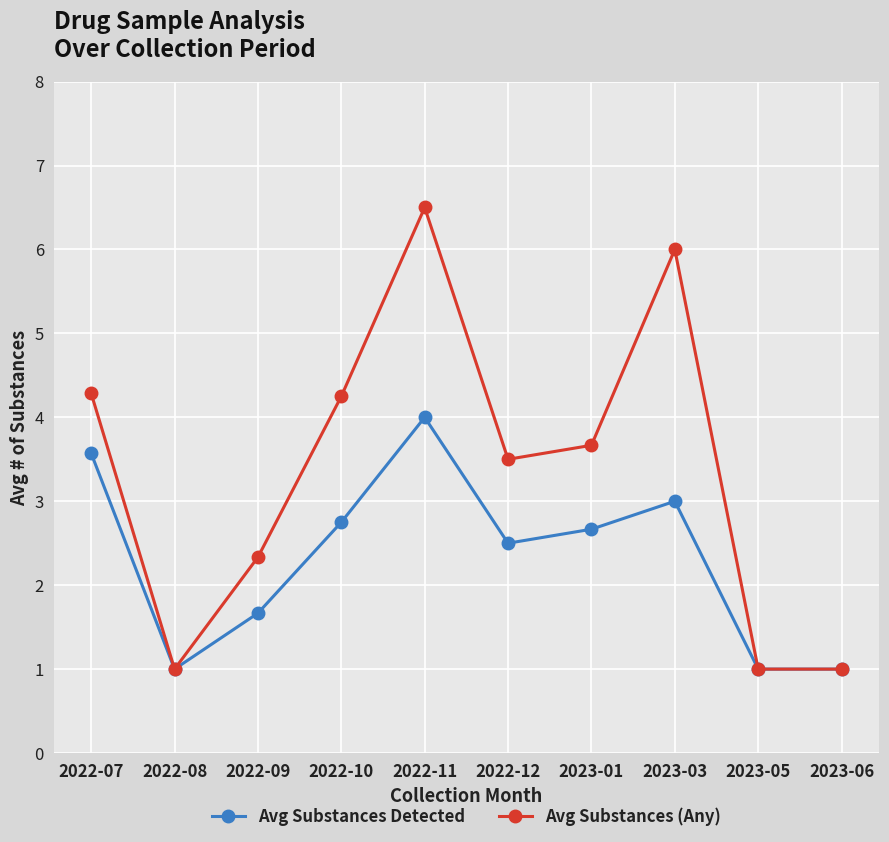

What is the label of the 5th point from the right?

2022-12